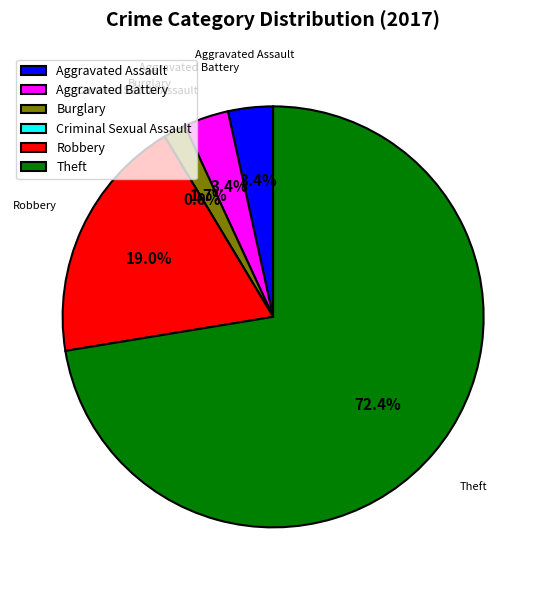

True or false: Burglary accounts for 9% of the total.

False